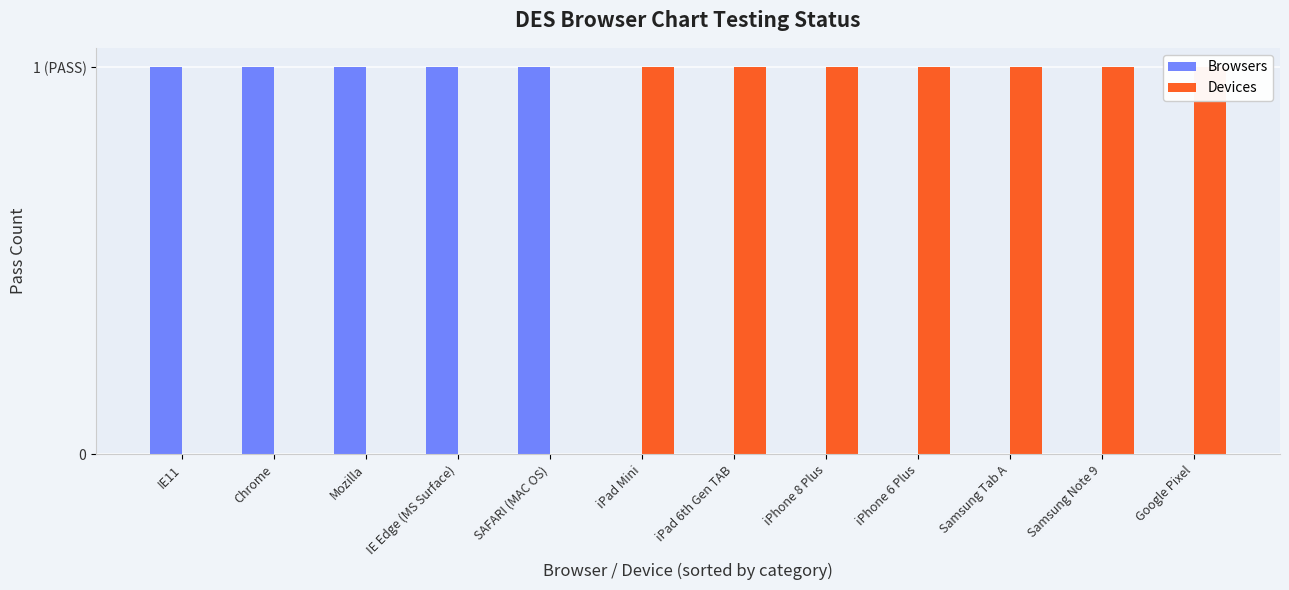

What are all the series names shown in the legend?

Browsers, Devices